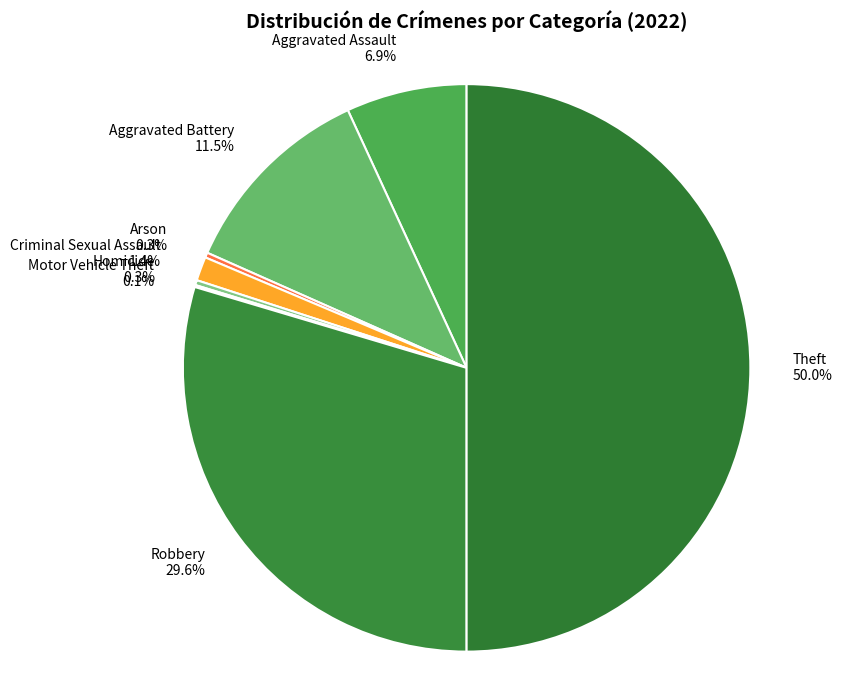

What is the largest slice in the pie chart?

Theft